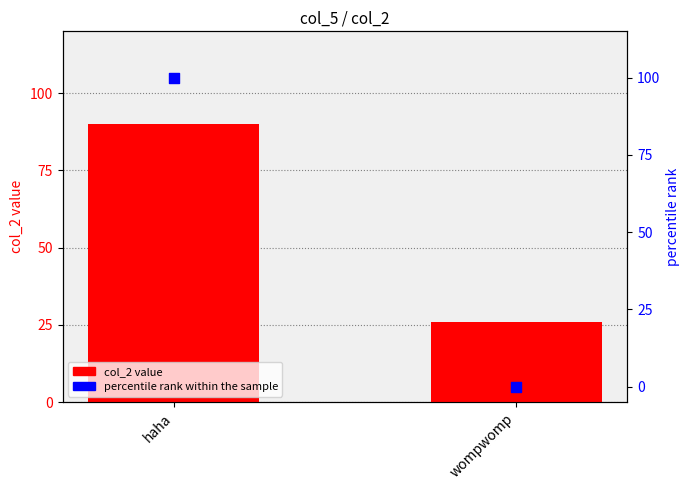

Which series has the widest spread of Y values?

percentile rank within the sample